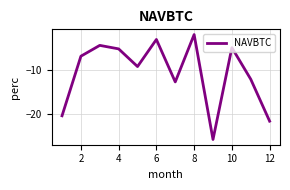

Does the chart display data point markers on the line(s)?

No